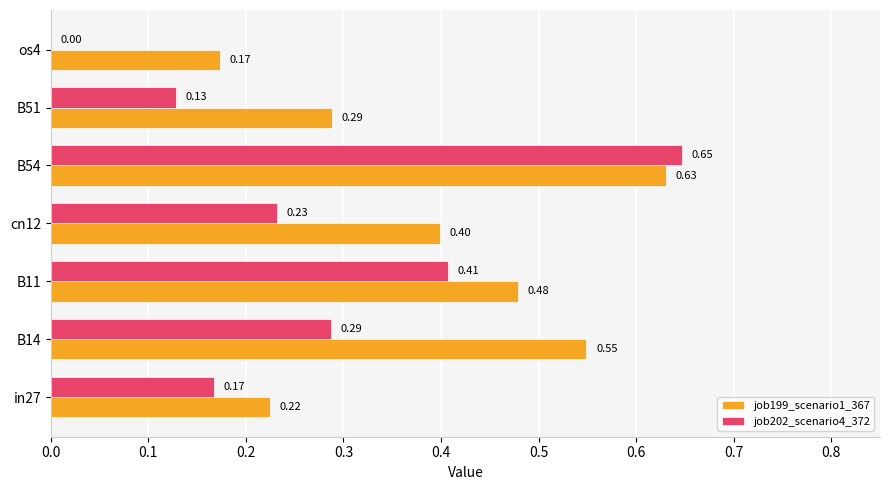

What is the total value across all series at B11?

0.9